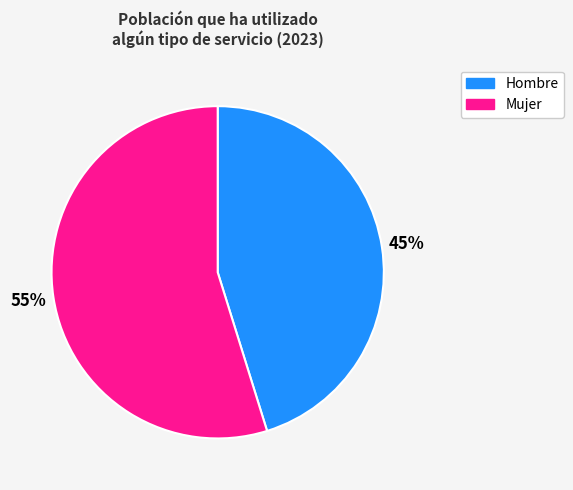

To the nearest percent, what is the difference between the largest and smallest slice percentages?

10%